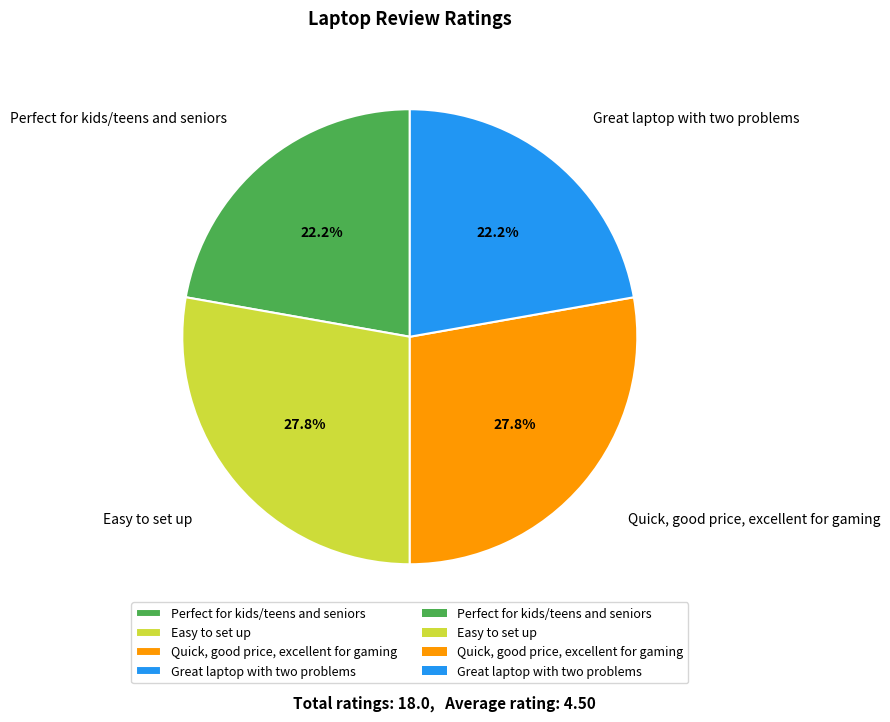

What percentage is NOT represented by Great laptop with two problems?

77.8%